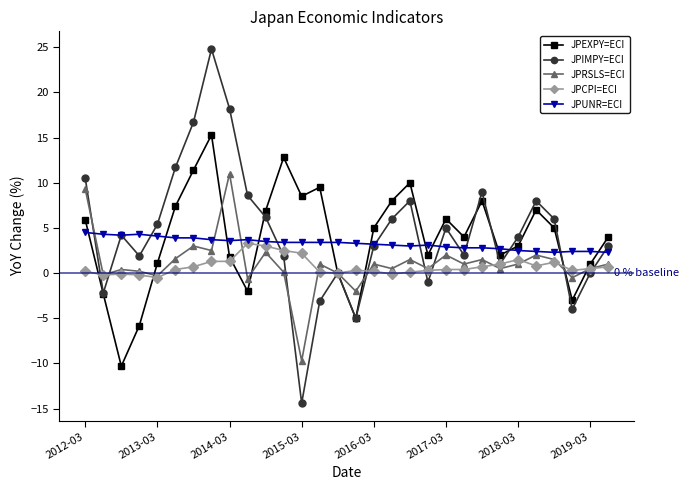

Which series has the widest spread of values?

JPIMPY=ECI